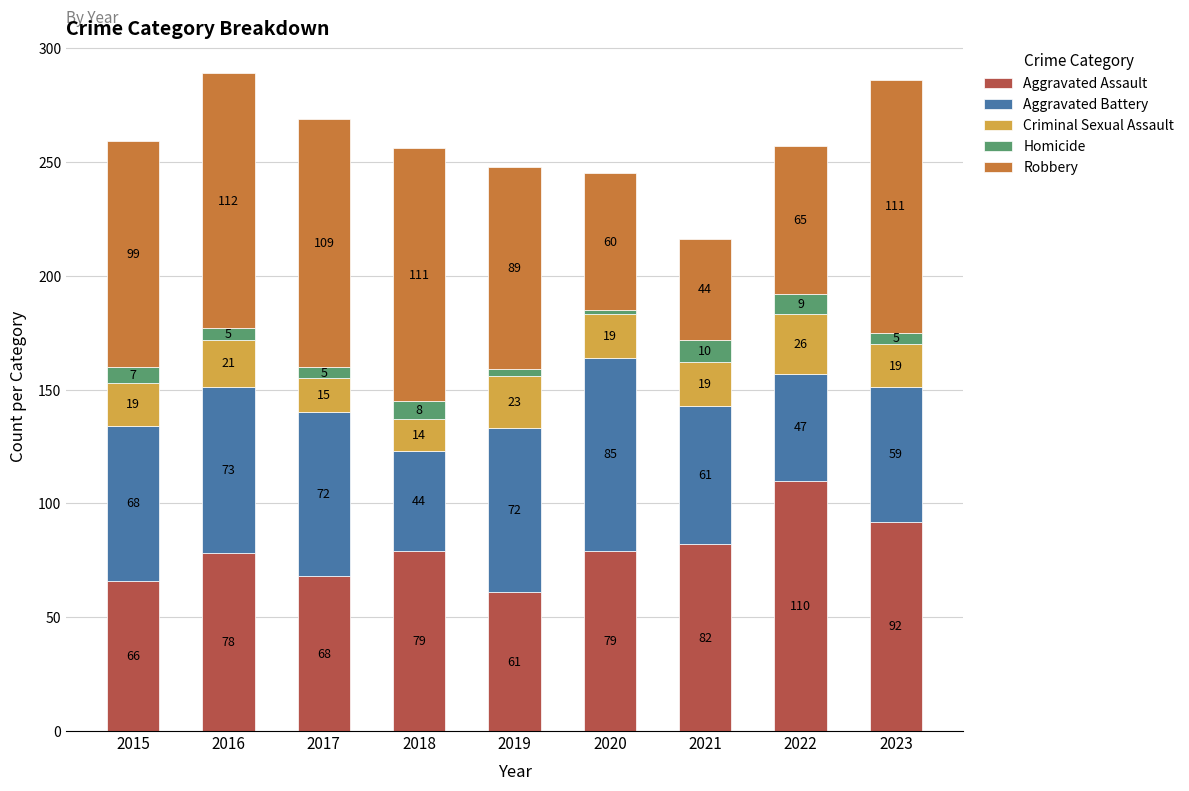

How many series are shown in this chart?

5